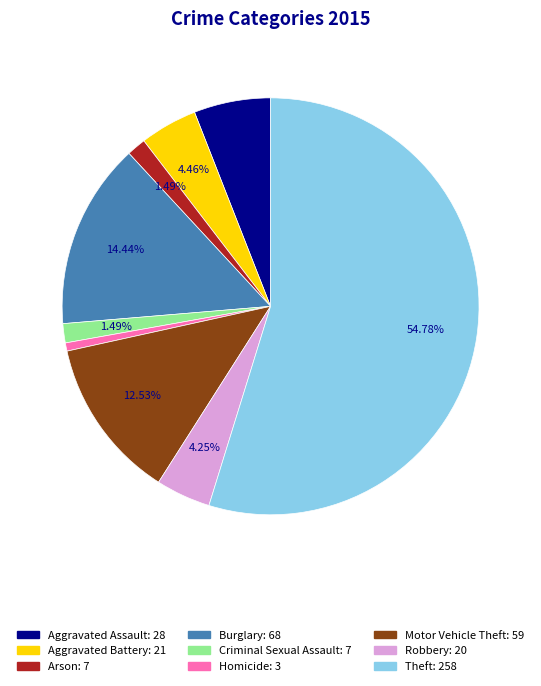

Count the number of slices in the pie.

9